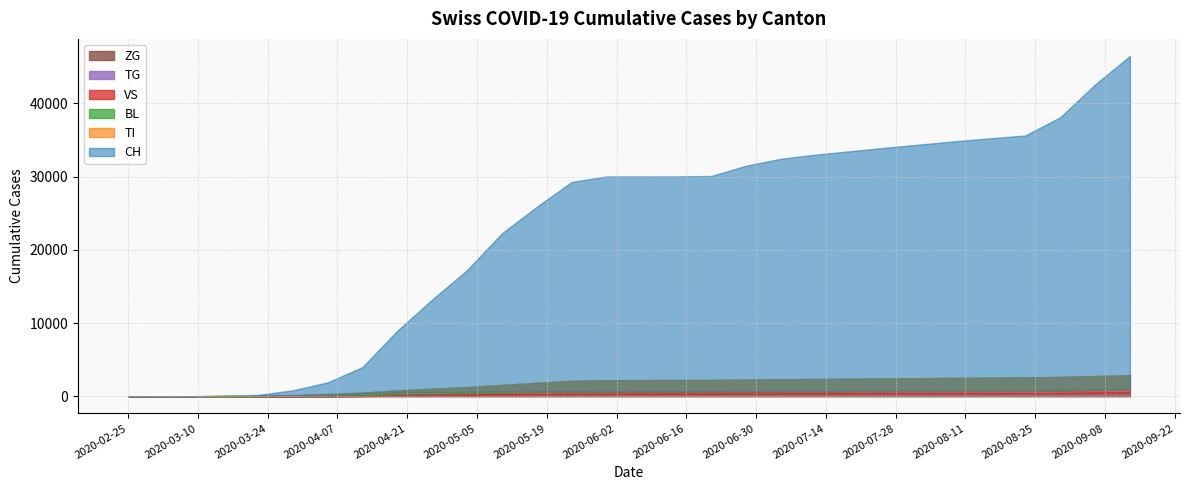

At 2020-08-09, list the series in order from smallest to largest.

ZG, TG, VS, TI, BL, CH